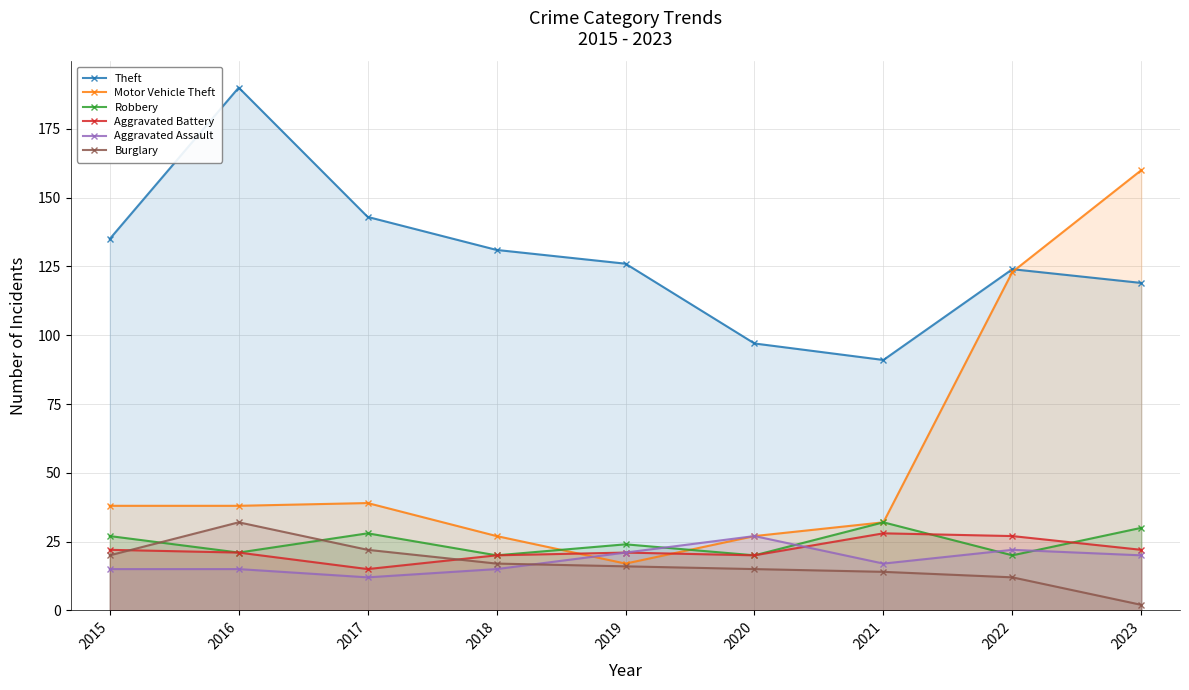

Which series changed the most between 2018 and 2020?

Theft